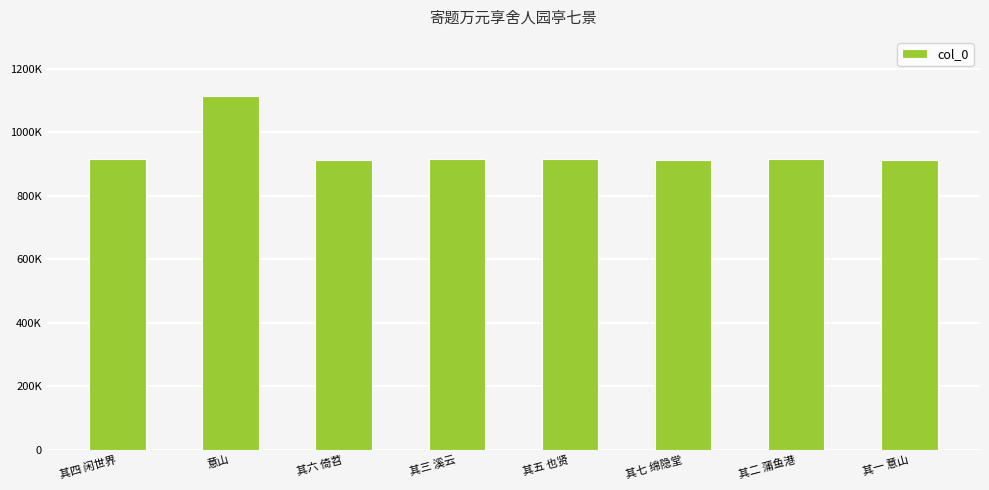

Does the chart contain any negative values?

No